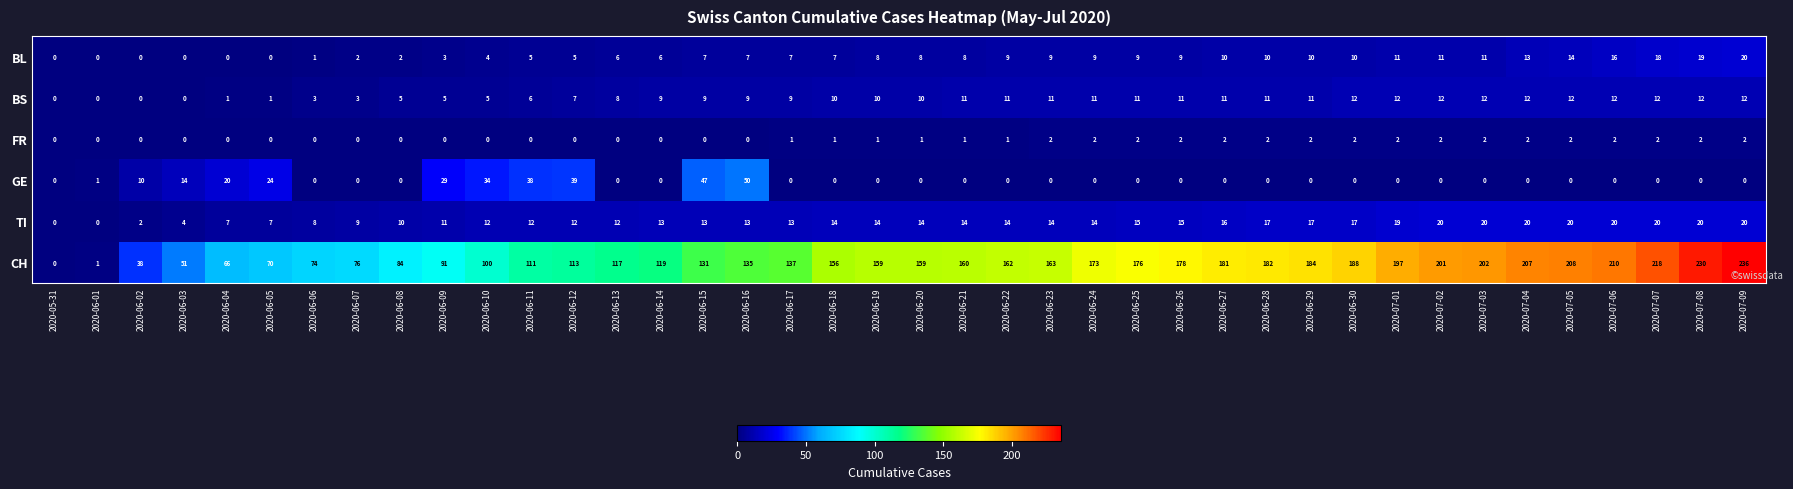

What is the maximum value shown in the chart?

236